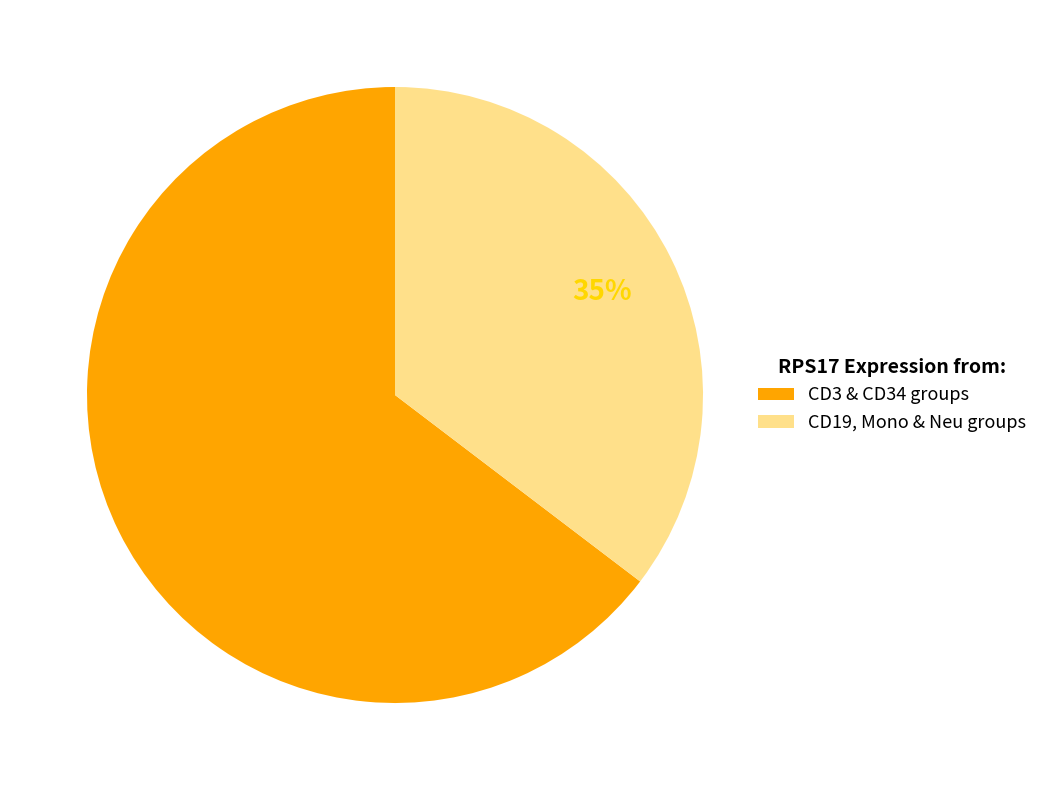

Between CD19, Mono & Neu groups and CD3 & CD34 groups, which is larger?

CD3 & CD34 groups